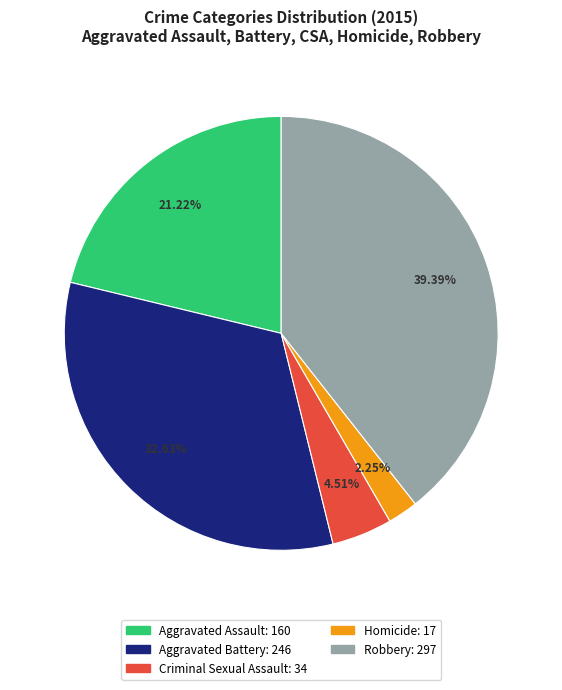

Is it true that Aggravated Battery is 27% of the pie?

False